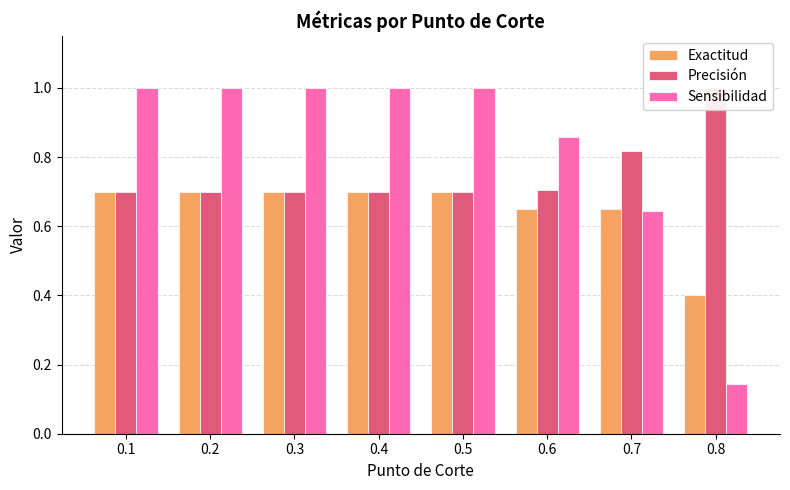

Which series has the largest range (max minus min)?

Sensibilidad